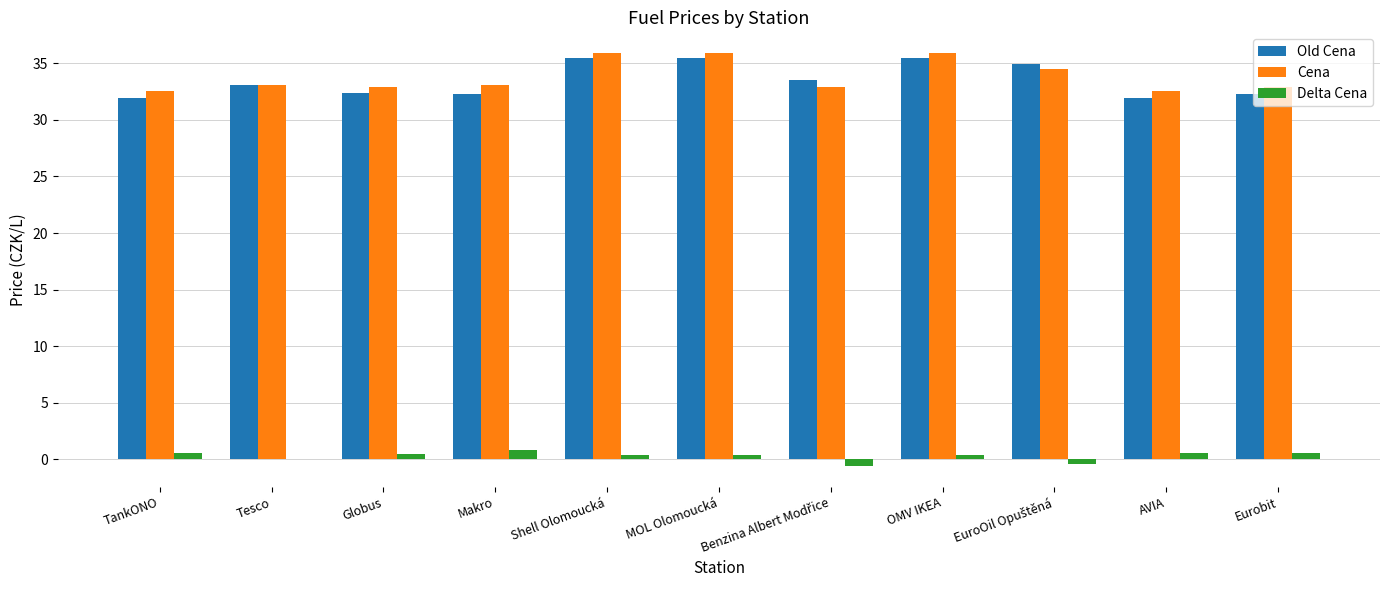

What is the maximum value shown in the chart?

35.9